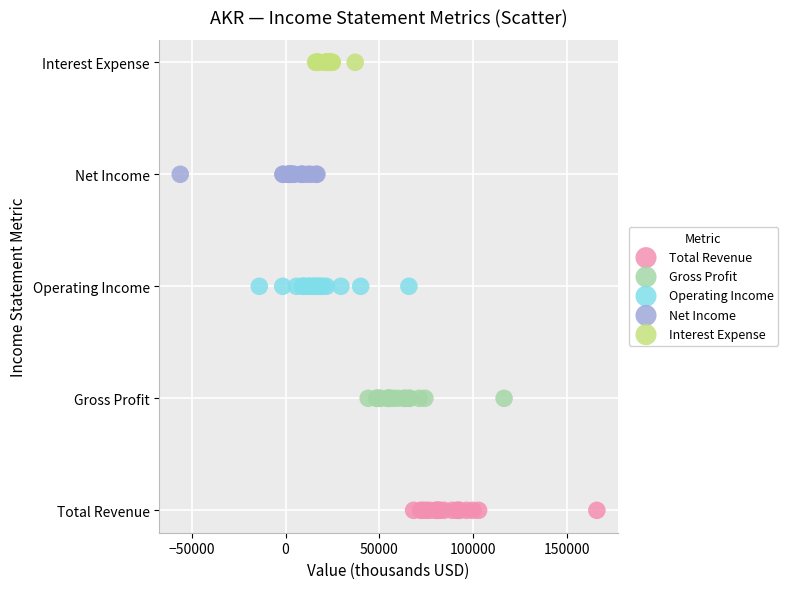

What are all the series names shown in the legend?

Total Revenue, Gross Profit, Operating Income, Net Income, Interest Expense